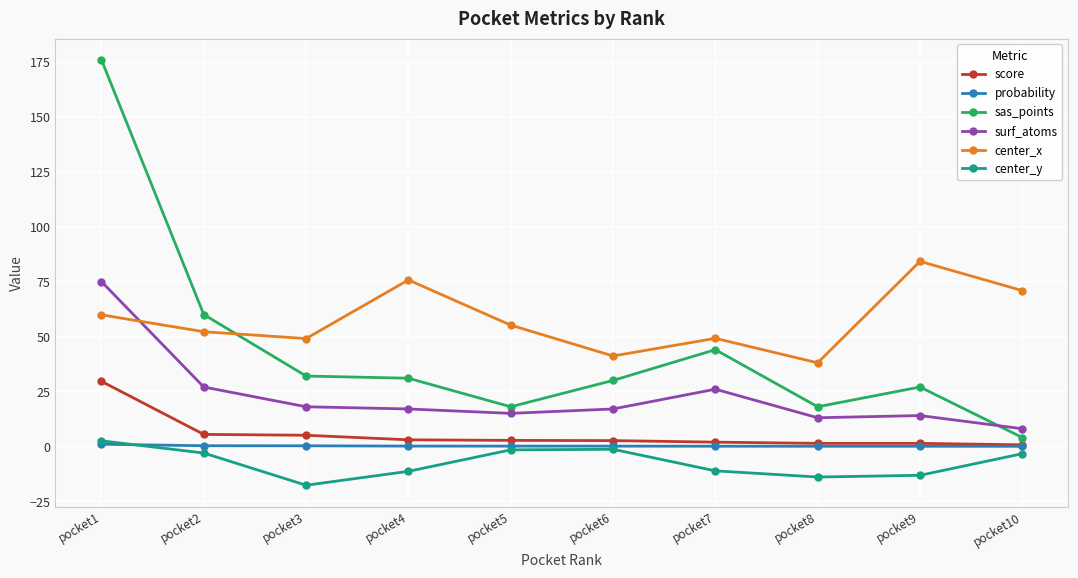

What are all the series names shown in the legend?

score, probability, sas_points, surf_atoms, center_x, center_y